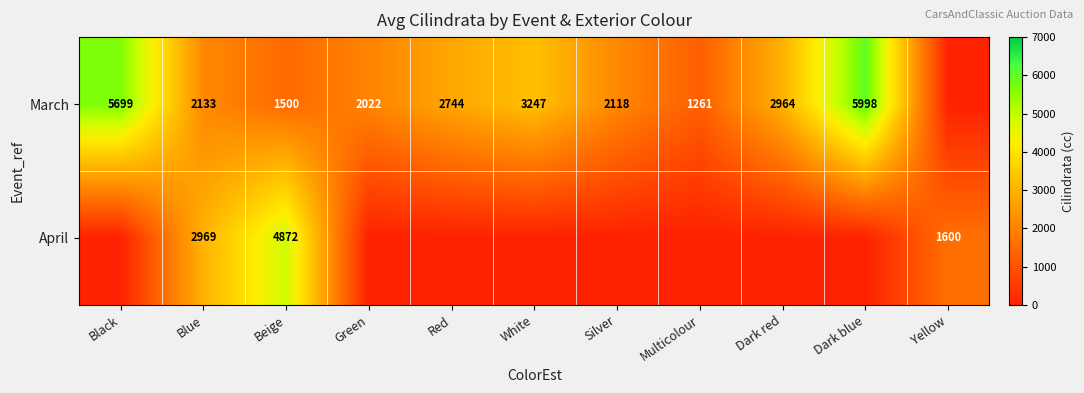

At which category is the sum across all series the highest?

Beige